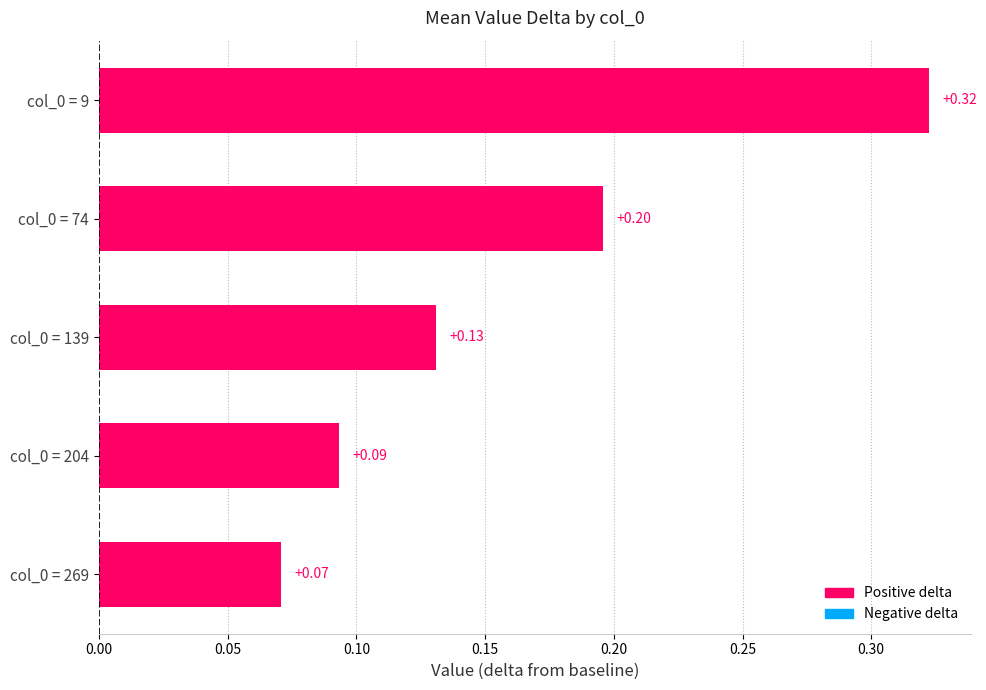

Rank the categories by value from lowest to highest.

col_0 = 269, col_0 = 204, col_0 = 139, col_0 = 74, col_0 = 9